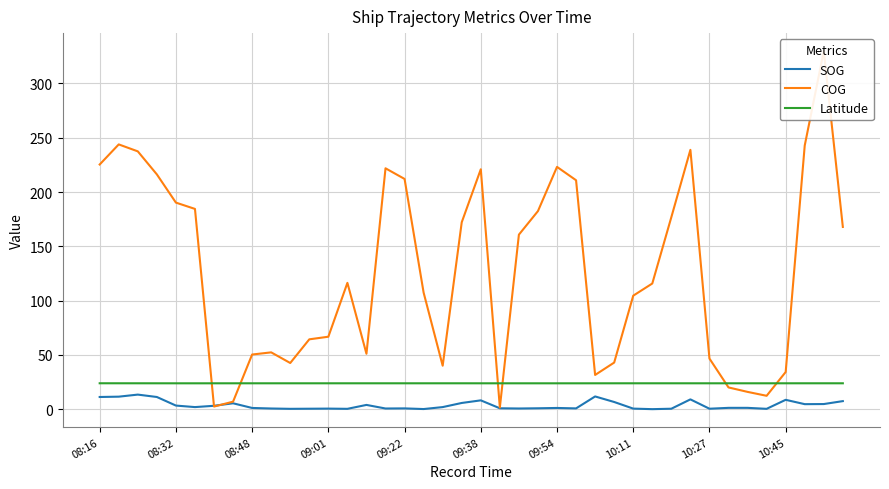

What value does the Latitude series have at 38?

23.9